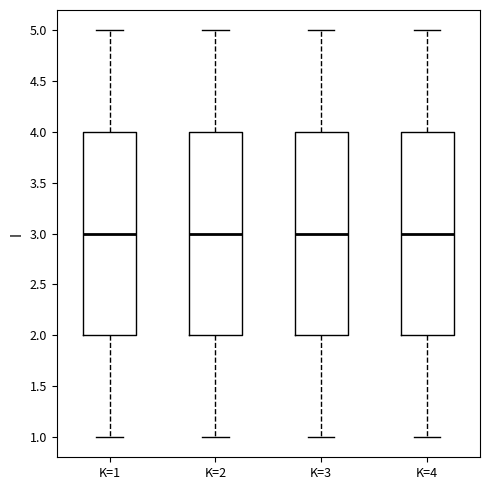

Where is the lower edge of the box for K=2 on the y-axis? The values are not printed on the chart, so give them approximately, as read against the axis.

2